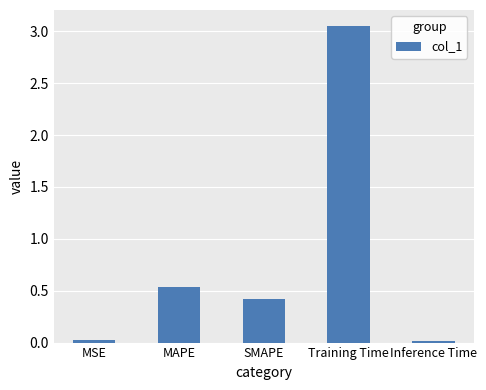

The value at Inference Time is 0.0. True or false?

True